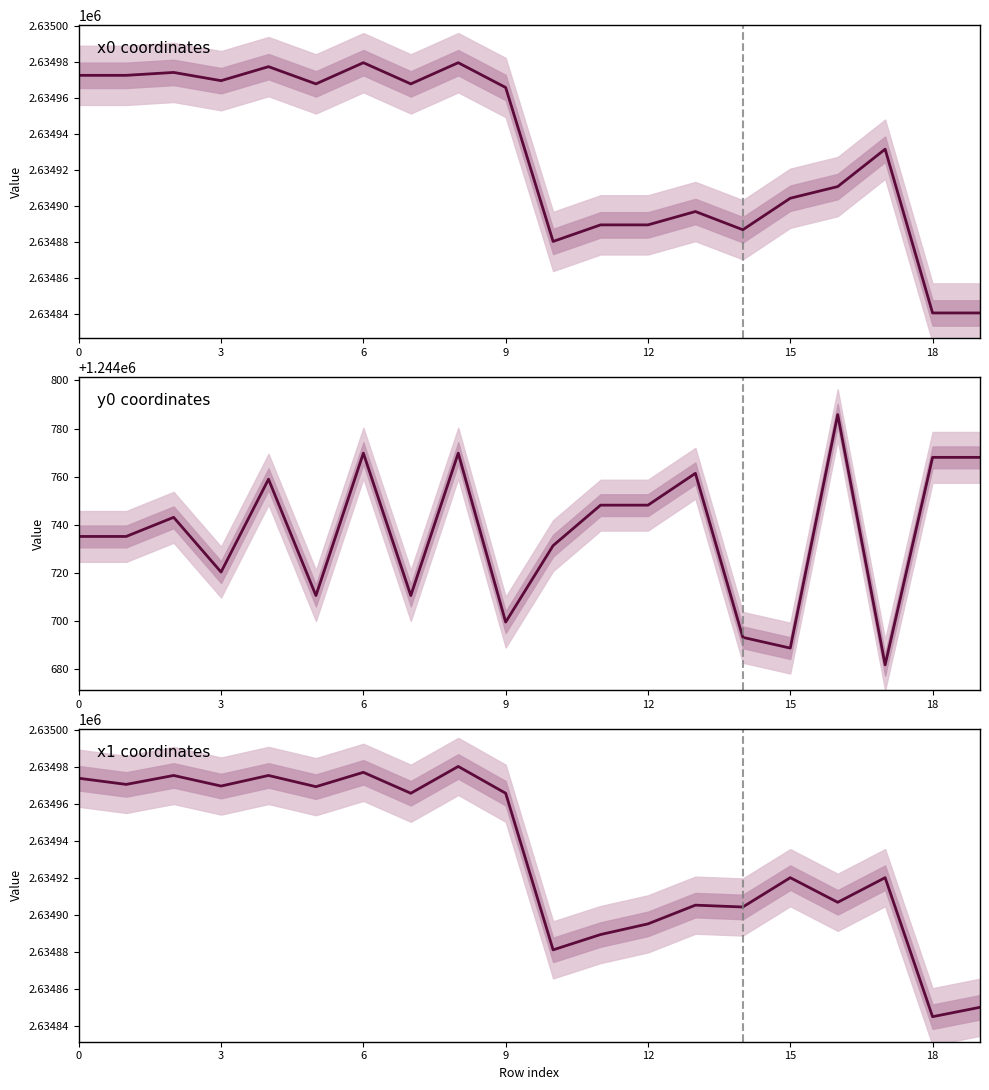

Reading left to right, list all the values displayed in this chart.

x0: 2634972.5	2634972.5	2634974.1	2634969.6	2634977.3	2634967.8	2634979.5	2634967.8	2634979.5	2634965.8	2634880.4	2634889.6	2634889.6	2634897.0	2634886.9	2634904.4	2634910.8	2634931.6	2634840.7	2634840.7
y0: 1244735.2	1244735.2	1244743.2	1244720.4	1244759.0	1244710.7	1244769.8	1244710.7	1244769.8	1244699.6	1244731.4	1244748.2	1244748.2	1244761.4	1244693.3	1244688.8	1244785.8	1244681.9	1244768.1	1244768.1
x1: 2634974.1	2634970.8	2634975.6	2634969.9	2634975.6	2634969.6	2634977.3	2634966.0	2634980.5	2634966.0	2634881.1	2634889.4	2634895.2	2634905.4	2634904.4	2634920.2	2634906.9	2634920.2	2634844.9	2634850.0